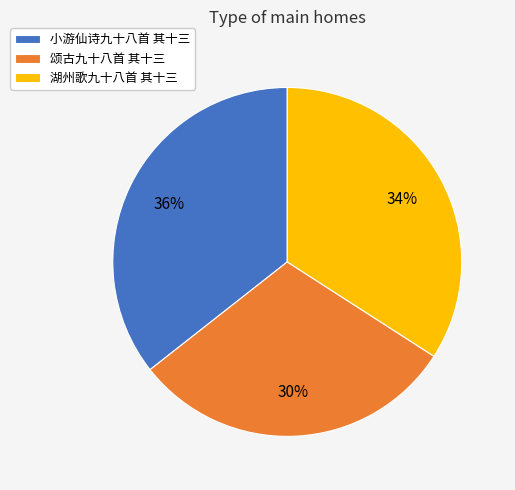

Count the number of slices in the pie.

3